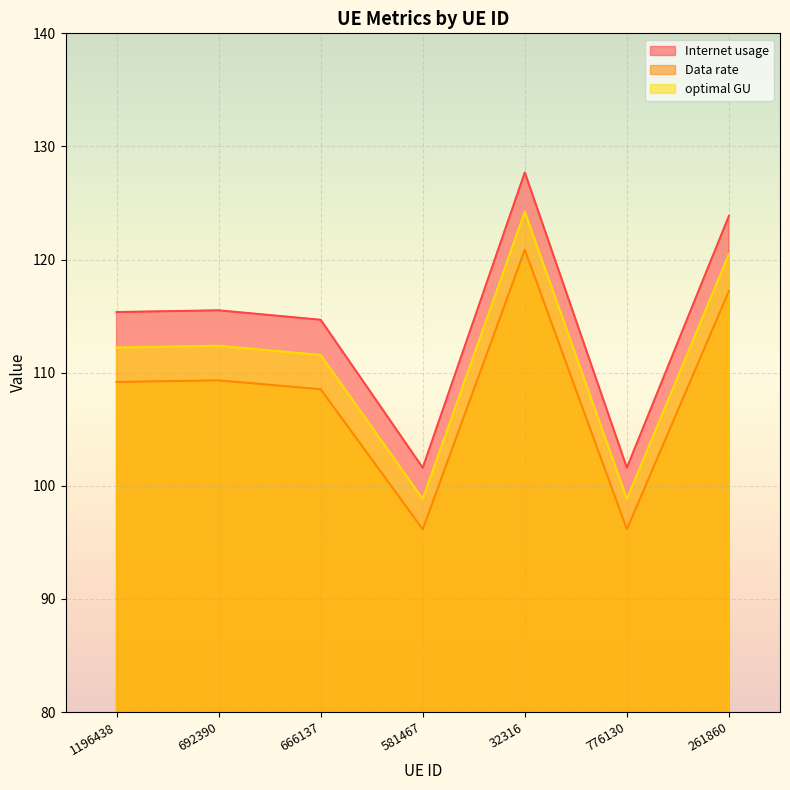

What is the approximate value of Internet usage at 692390?

115.5